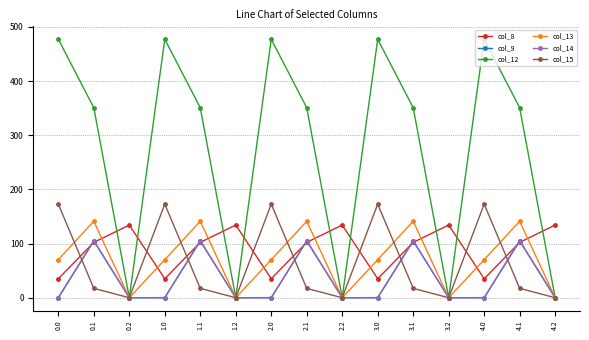

Is the value of col_15 at 1.2 greater than the value of col_13 at 3.0?

No